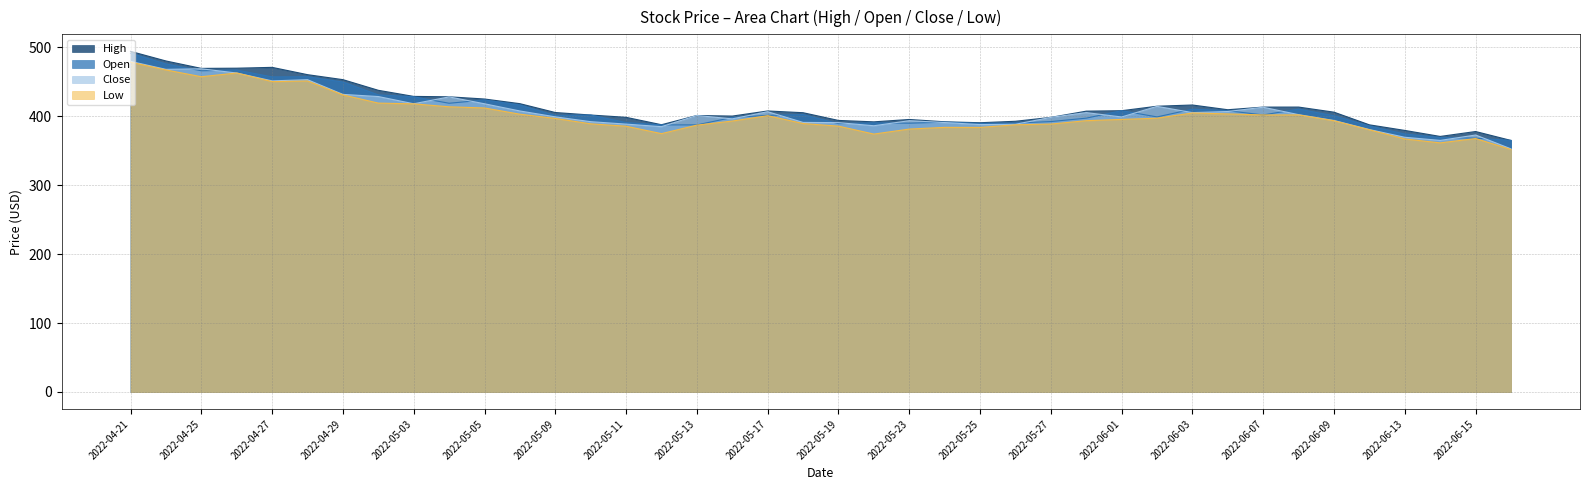

True or false: High and Close intersect in this chart.

False